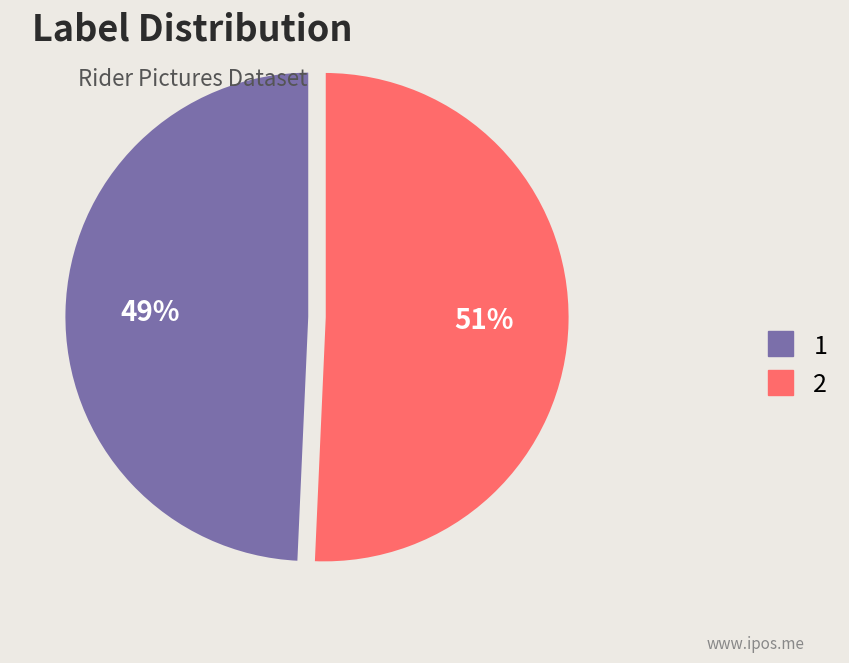

To the nearest percent, what is the average slice percentage?

50%